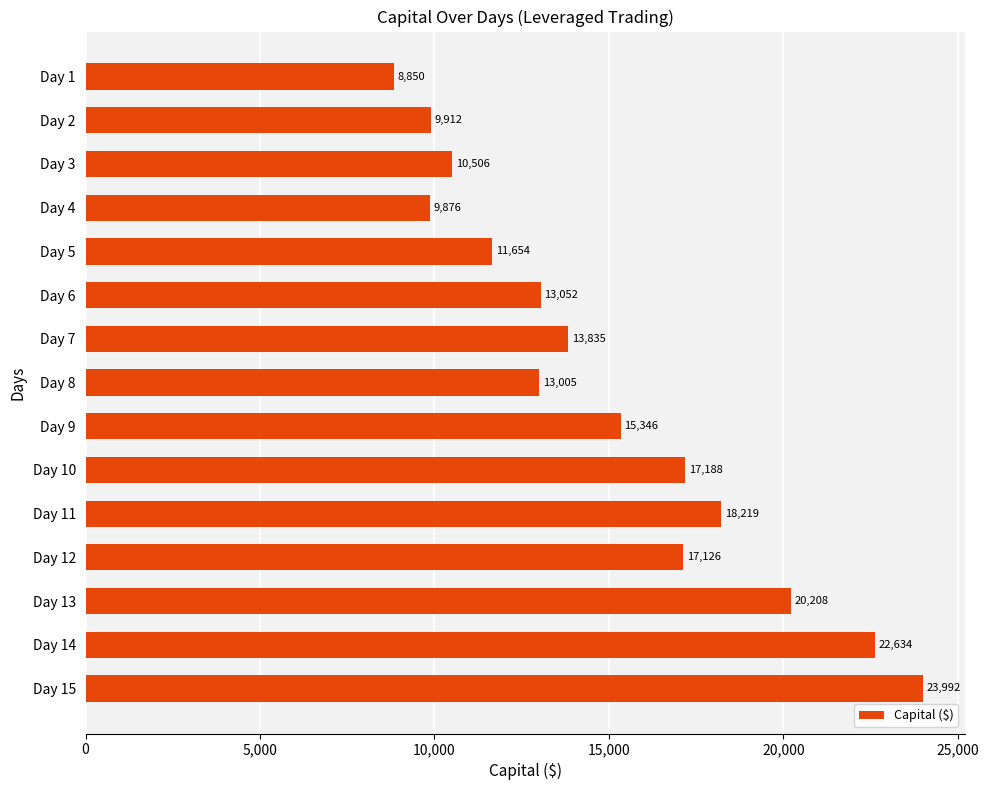

What is the difference between the maximum and second lowest values?

14115.8